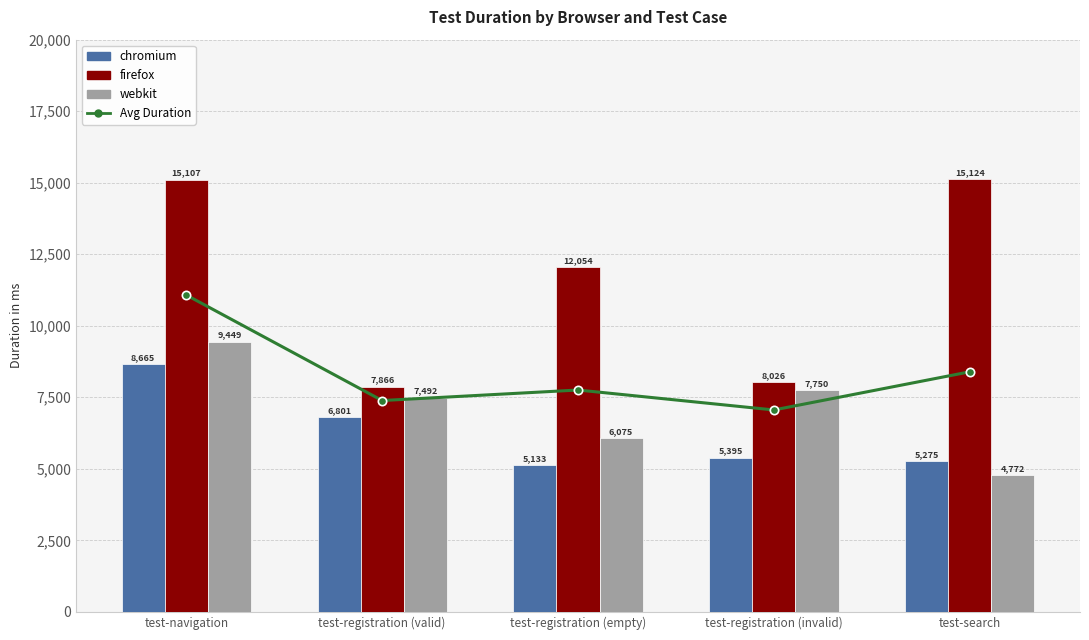

What position from the left is test-navigation?

1